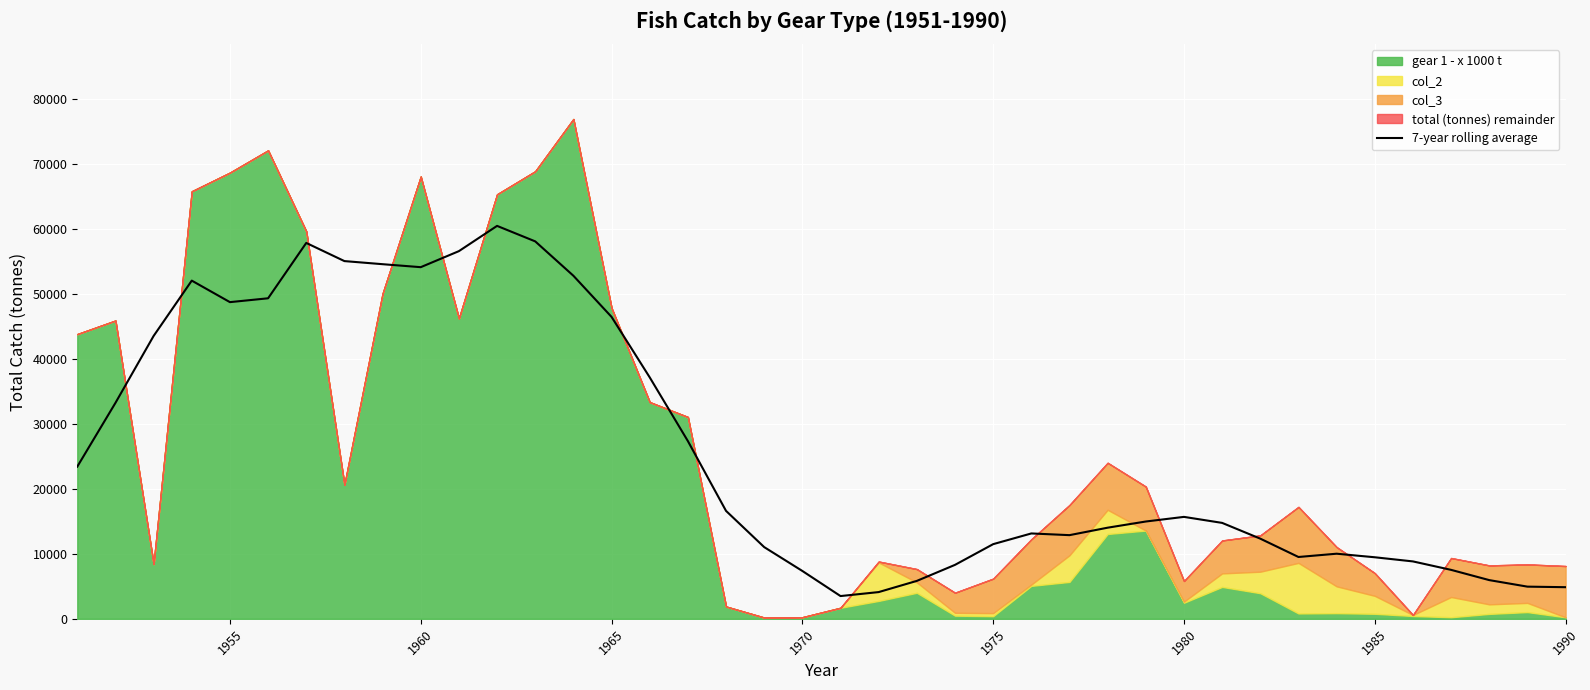

What is the minimum value for 7-year rolling average?

3501.1